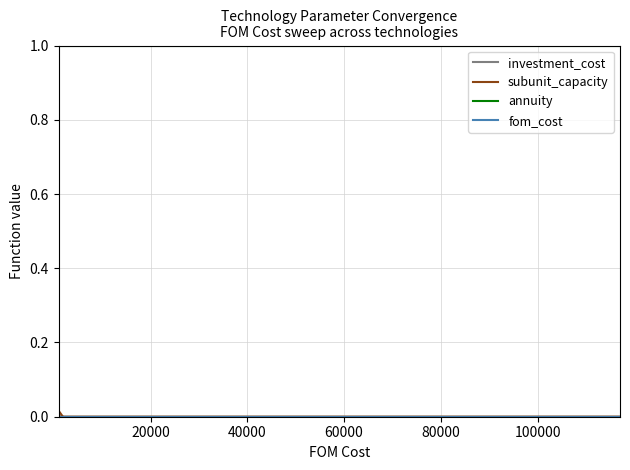

Where is investment_cost nearest to the value 0?

40000